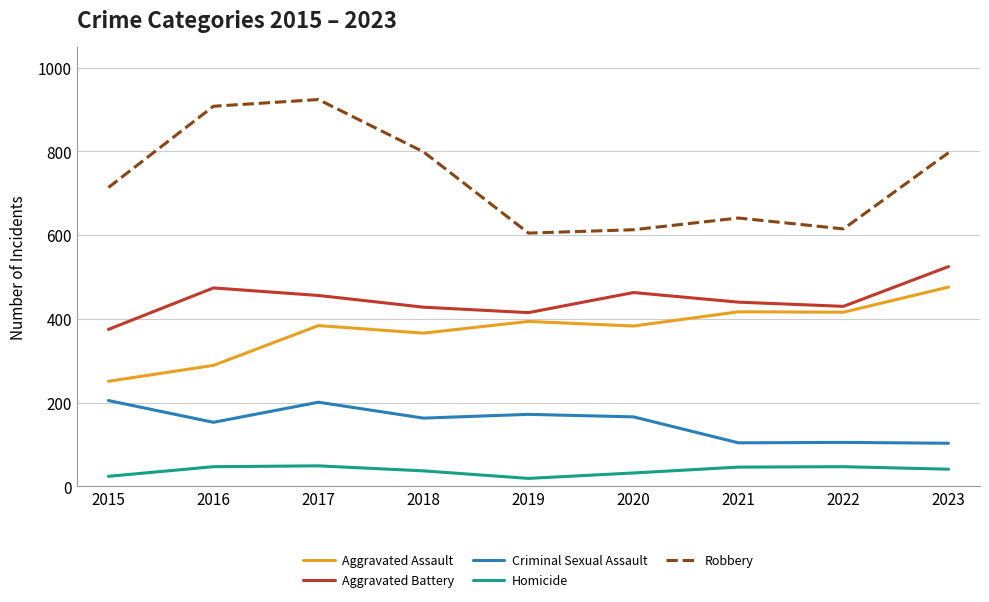

Is the value of Aggravated Battery at 2018 greater than the value of Aggravated Assault at 2016?

Yes